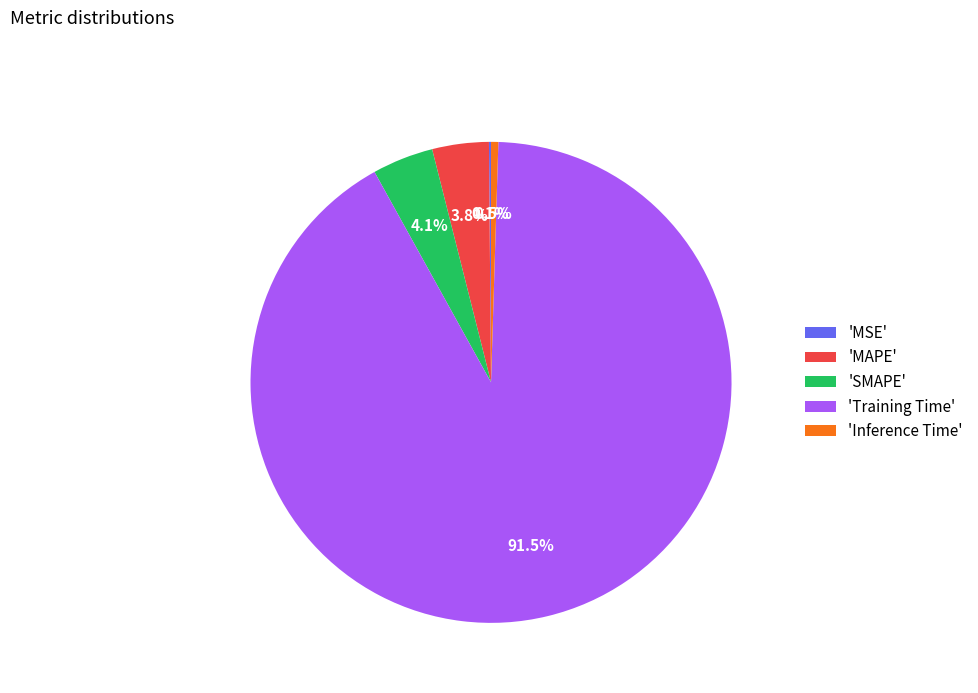

How much of the chart is everything except 'SMAPE'?

95.9%